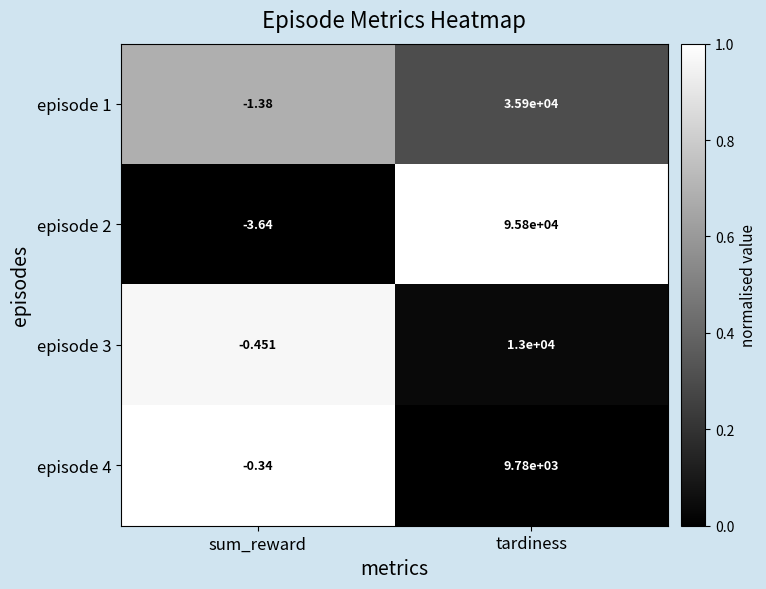

How many values in episode 2 are above zero?

1